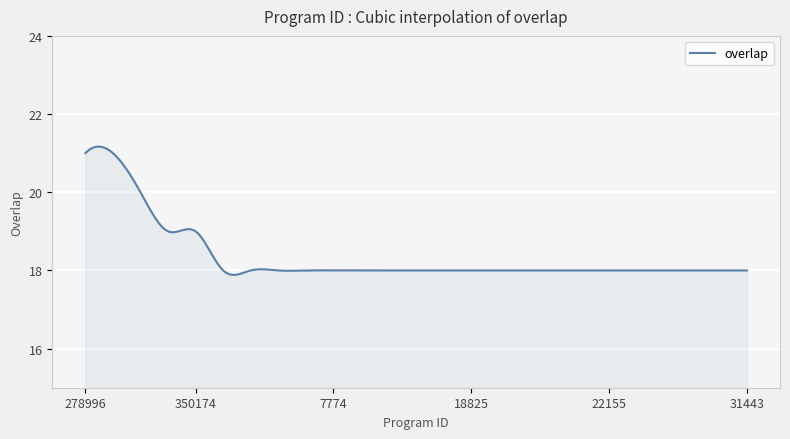

What is the difference between the second highest and minimum values?

3.3